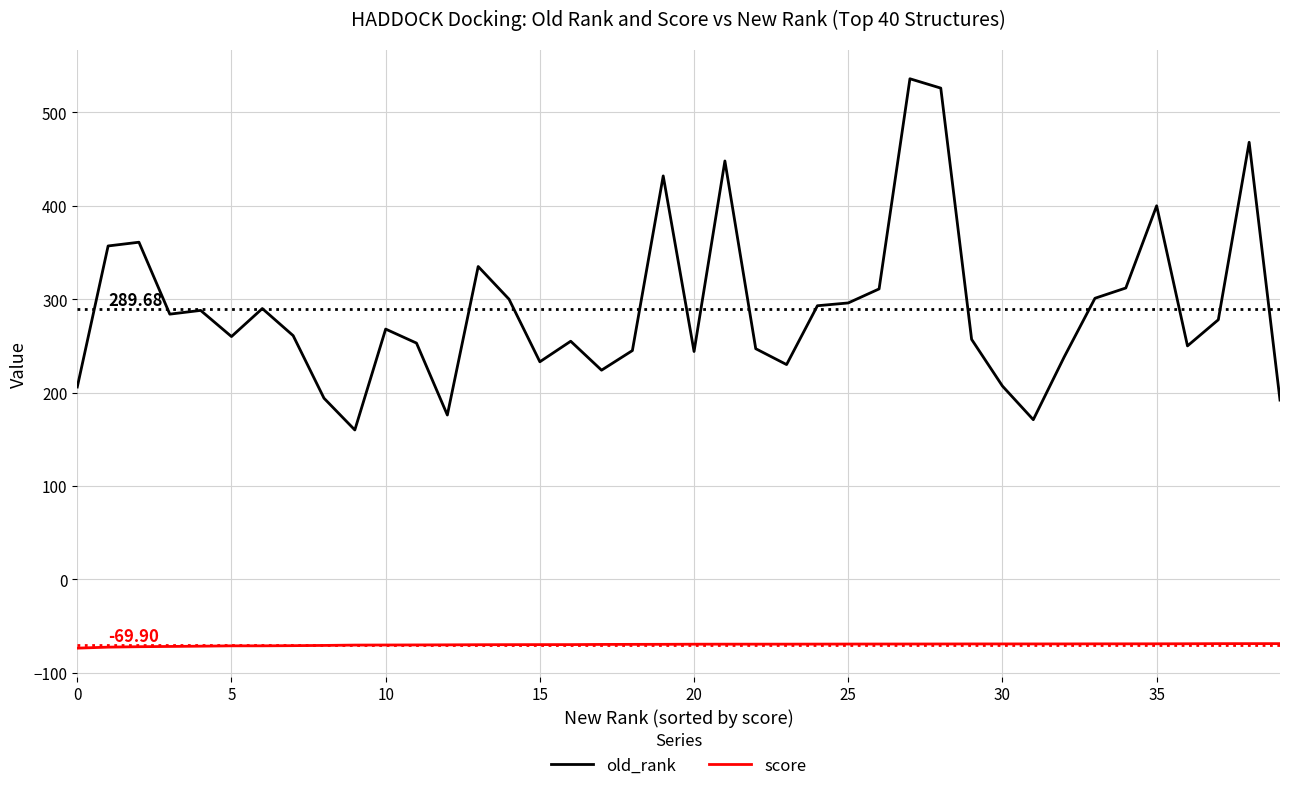

What is the difference between the maximum and minimum values in the old_rank series?

376.0